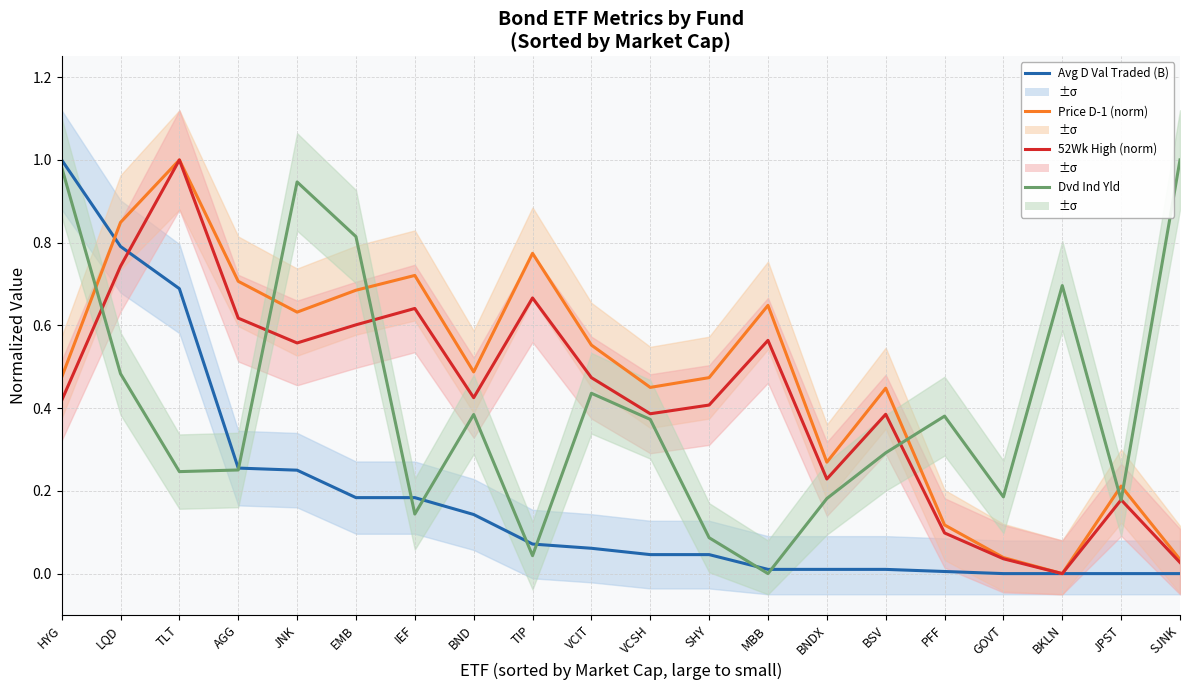

Which series has the widest spread of values?

Avg D Val Traded (B)